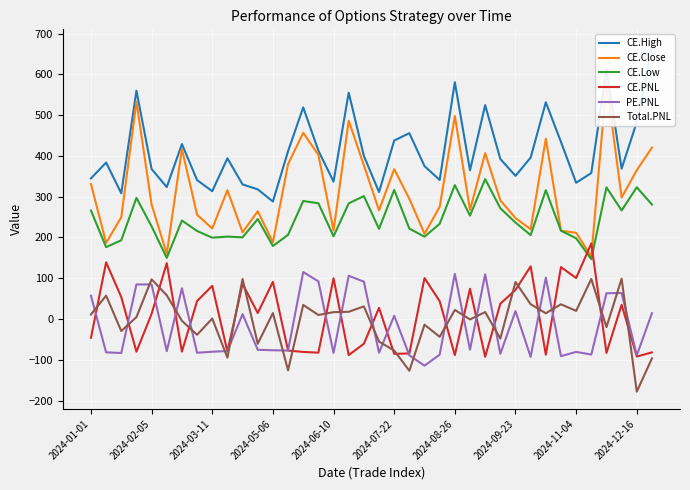

True or false: CE.Low and Total.PNL intersect in this chart.

False